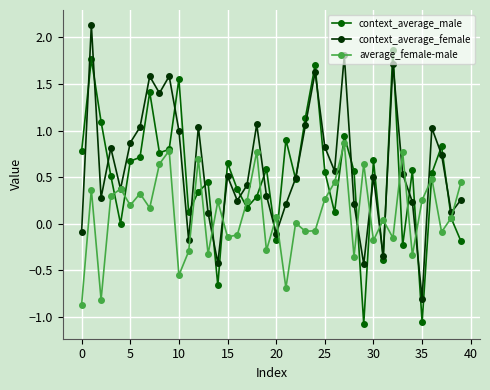

How many interior local peaks does the average_female-male series have?

14